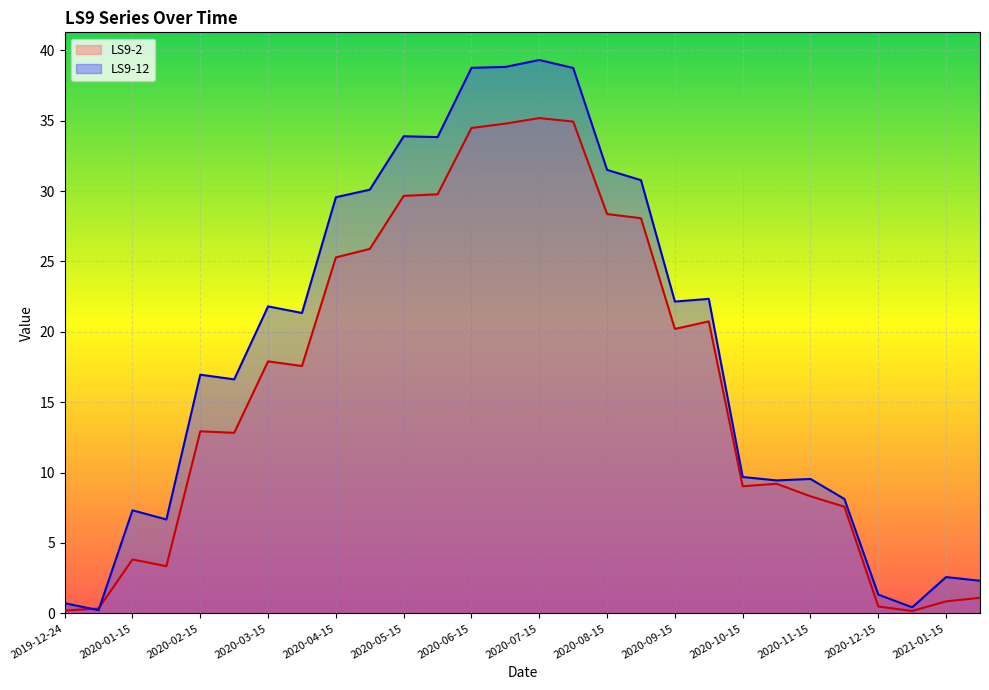

What is the difference between the maximum and second lowest values in the LS9-12 series?

38.9